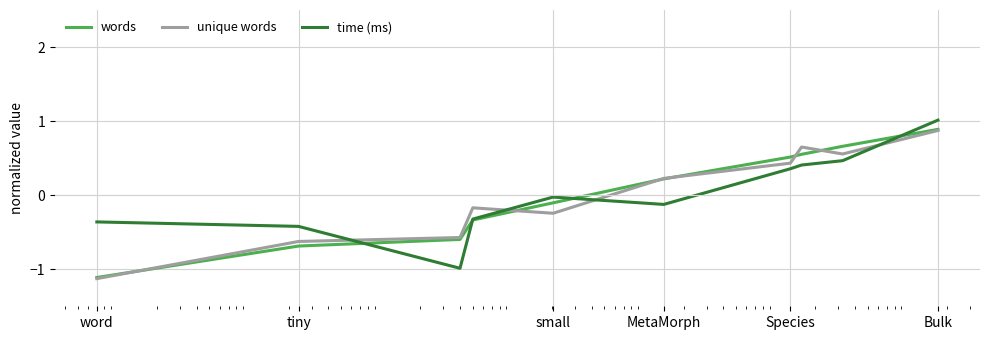

What is the minimum value for words?

-1.1